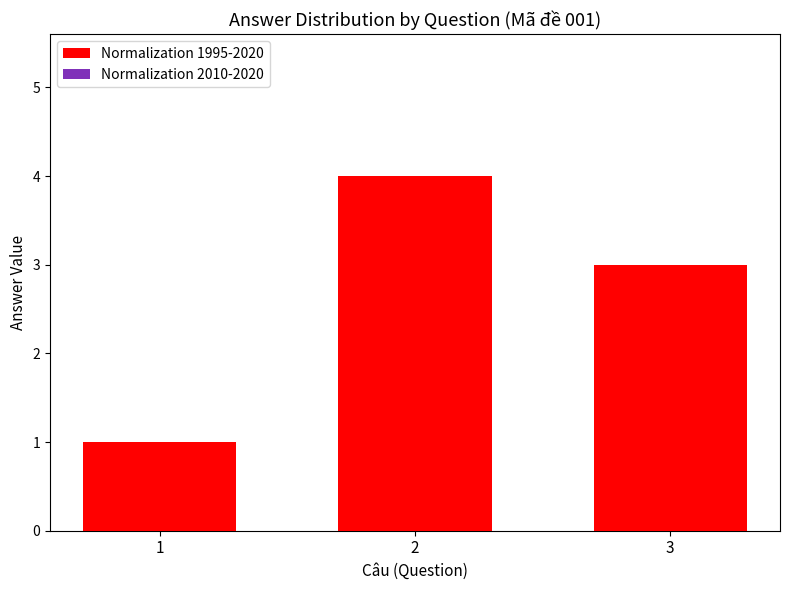

Which series has the largest total across all categories?

Normalization 1995-2020